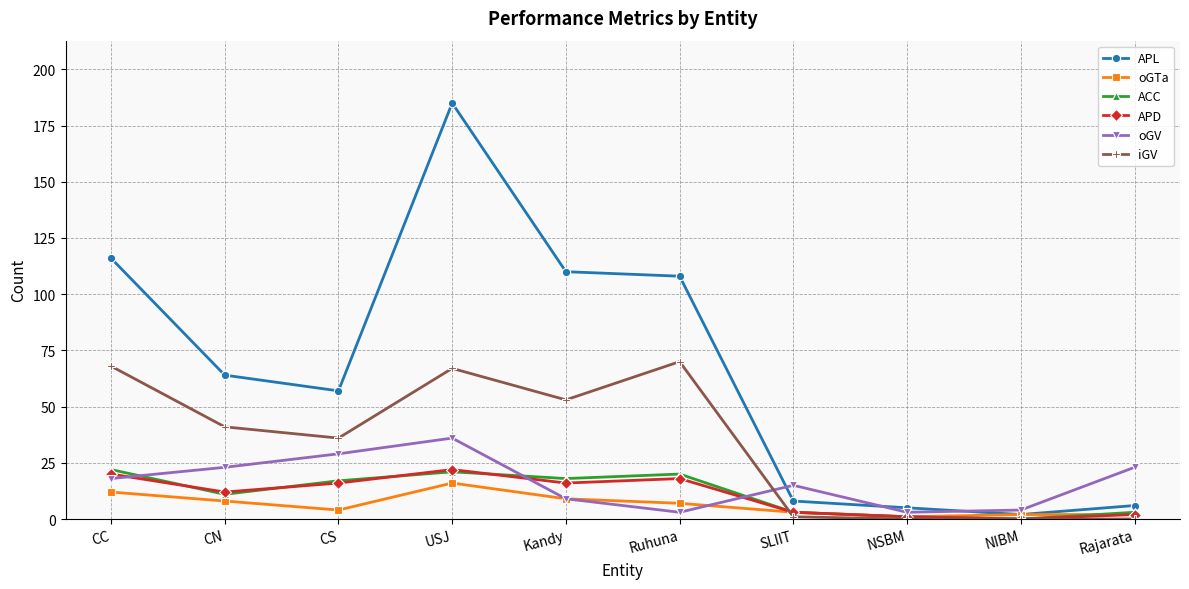

What is the label of the 2nd point from the left?

CN